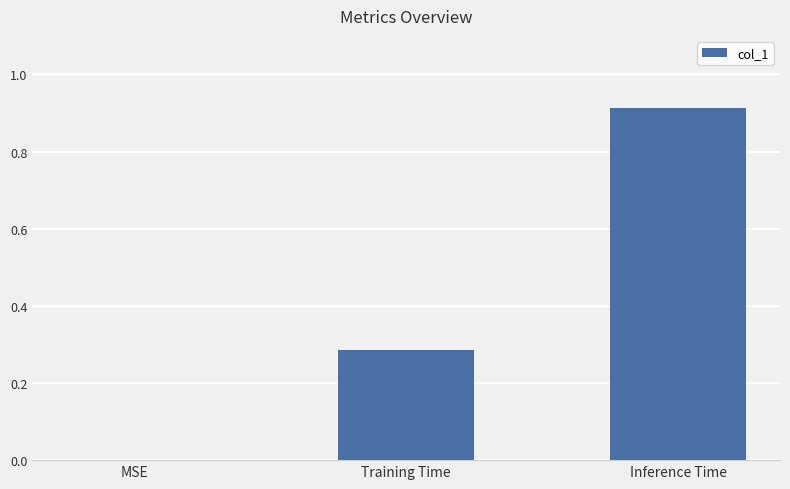

What is the sum of all values?

1.2